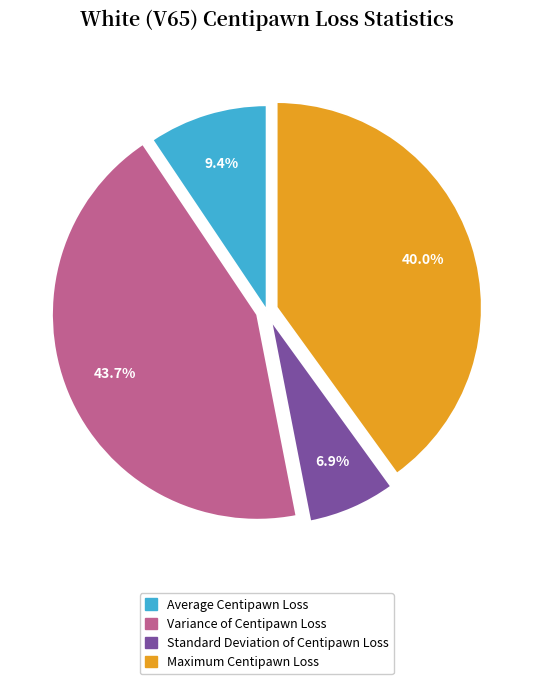

To the nearest percent, what percentage of the pie is Standard Deviation of Centipawn Loss?

7%